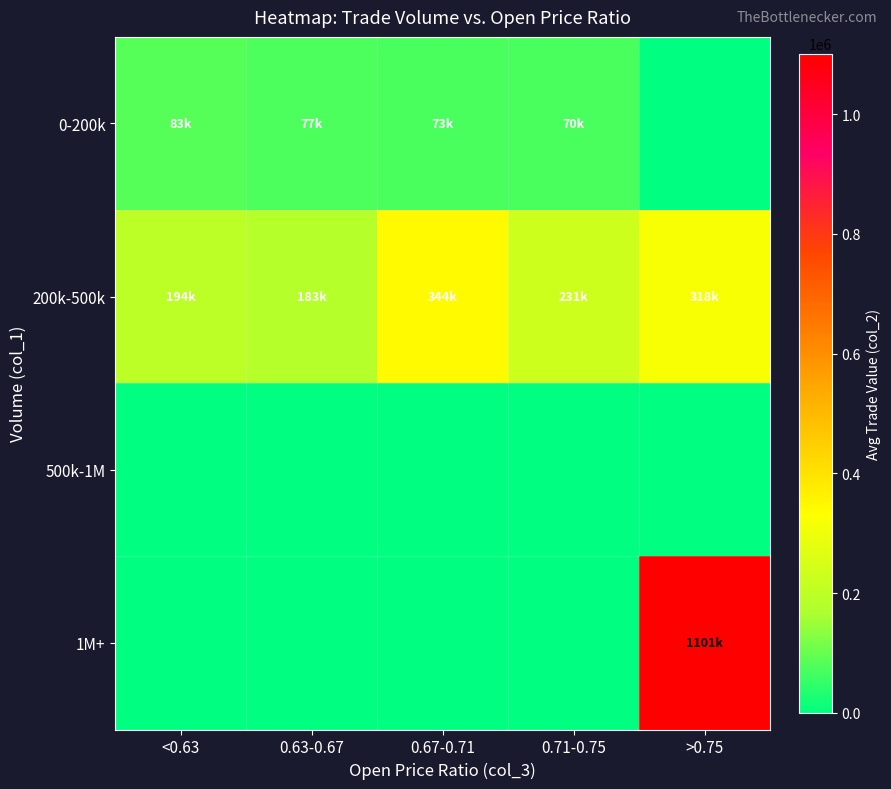

At which category is the sum across all series the highest?

>0.75